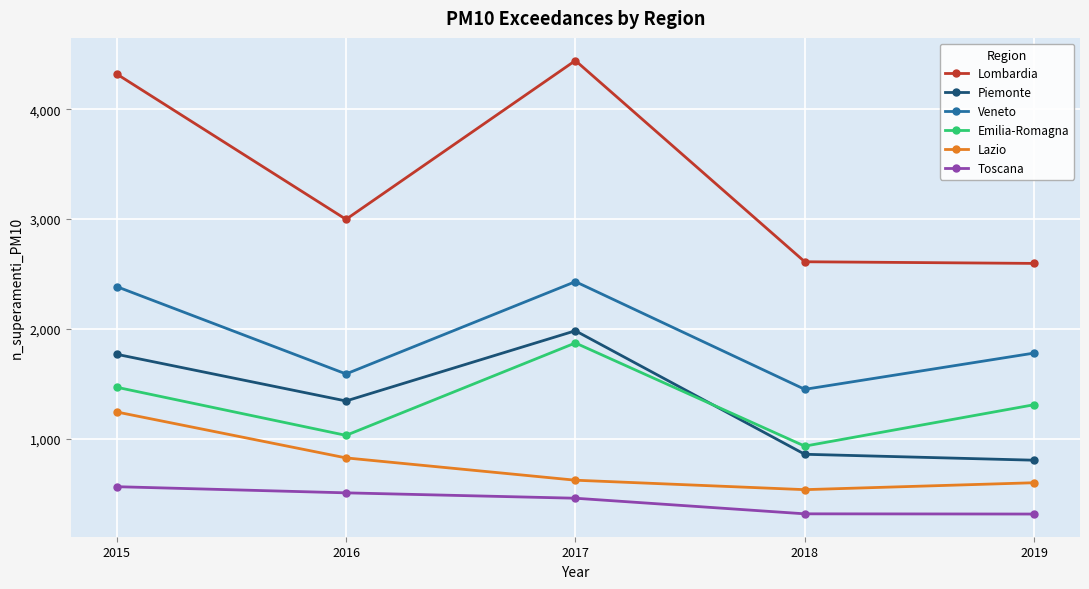

What is the value of the Piemonte point at the 2nd from the left?

1345